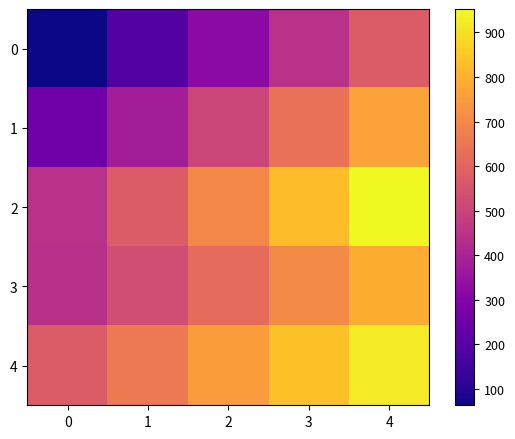

Between 2 and 3, which series saw the biggest shift?

1